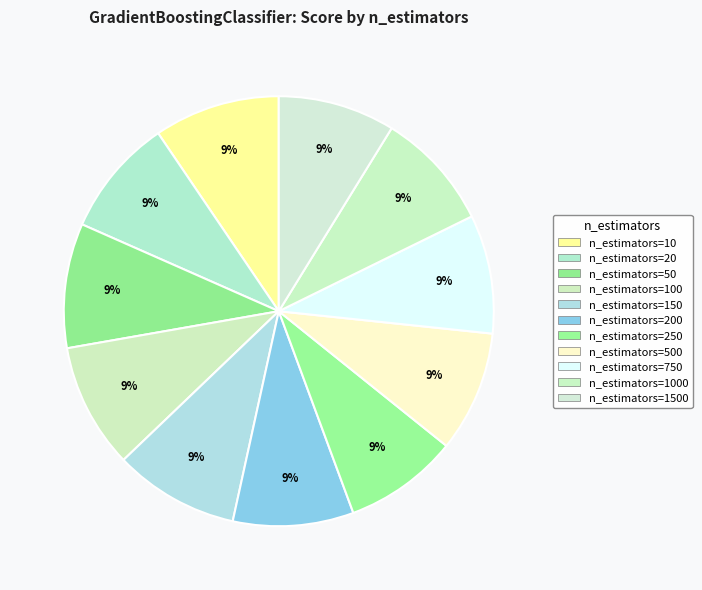

How many segments does this pie chart have?

11